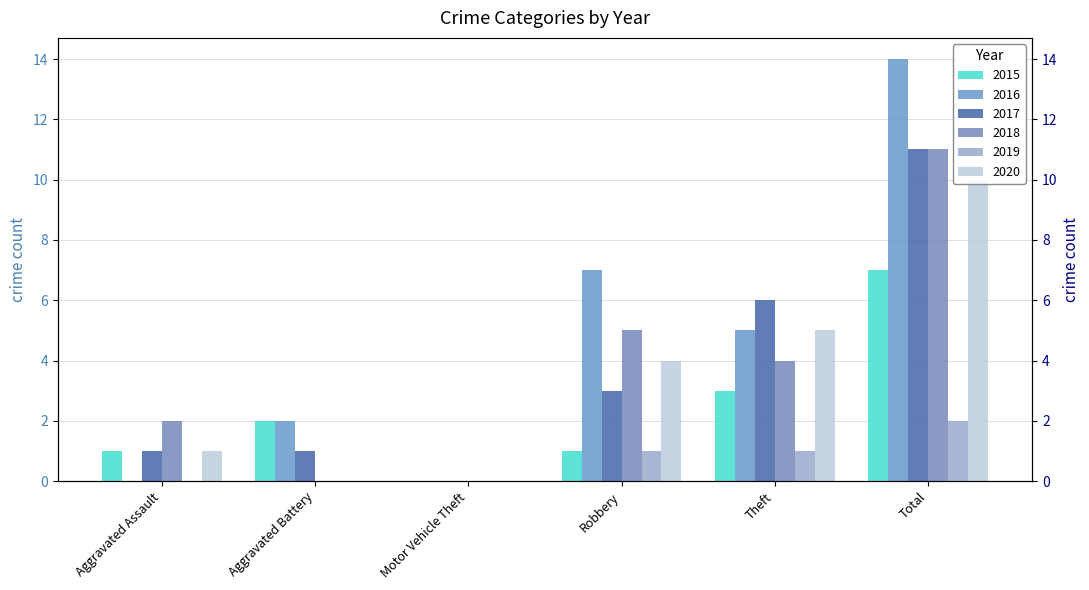

Reading left to right, list all the values displayed in this chart.

2015: 1	2	0	1	3	7
2016: 0	2	0	7	5	14
2017: 1	1	0	3	6	11
2018: 2	0	0	5	4	11
2019: 0	0	0	1	1	2
2020: 1	0	0	4	5	10